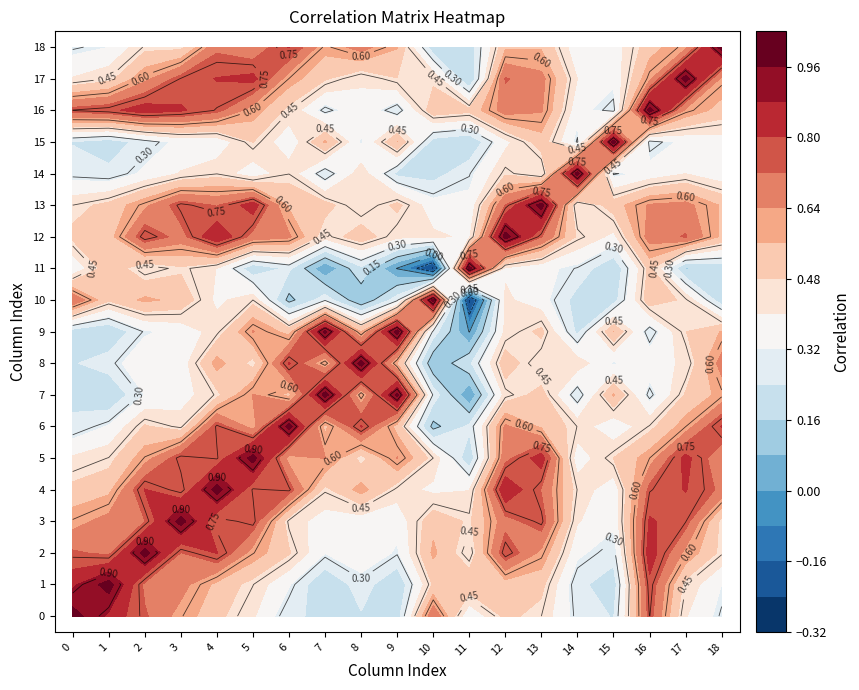

The value of 7 at 4 is 0.7. True or false?

False